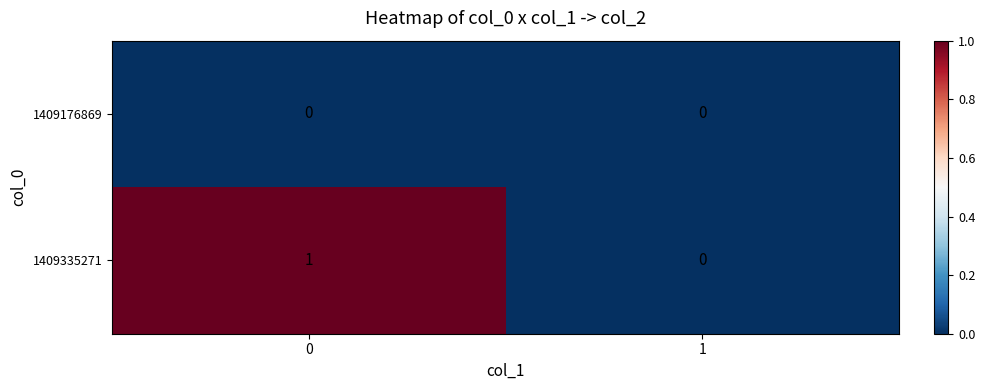

Which series has the largest total across all categories?

1409335271